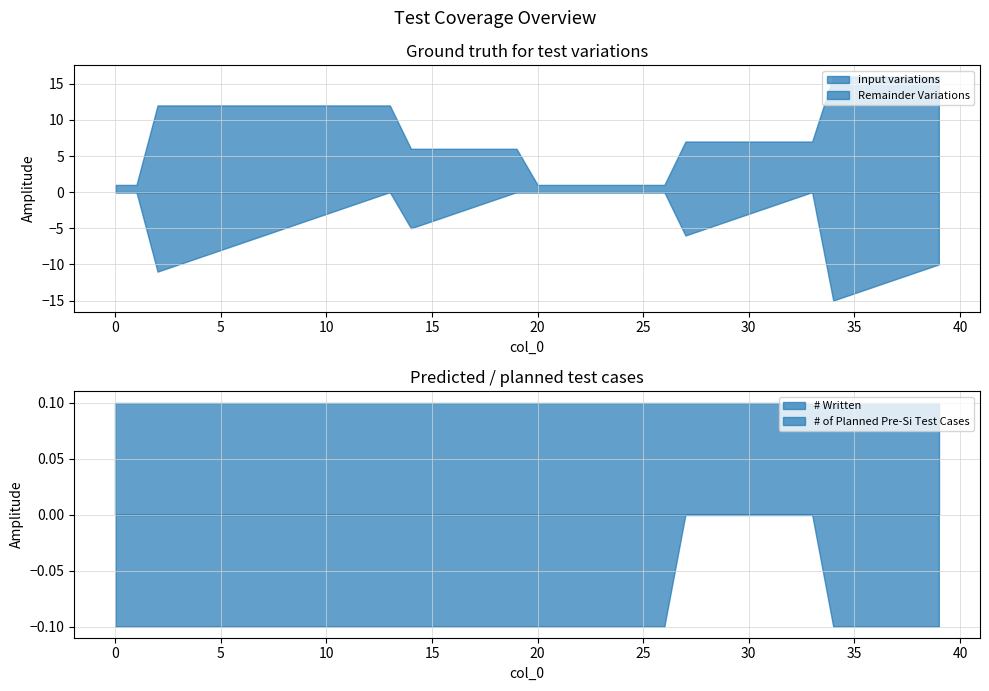

What is the maximum value shown in the chart?

16